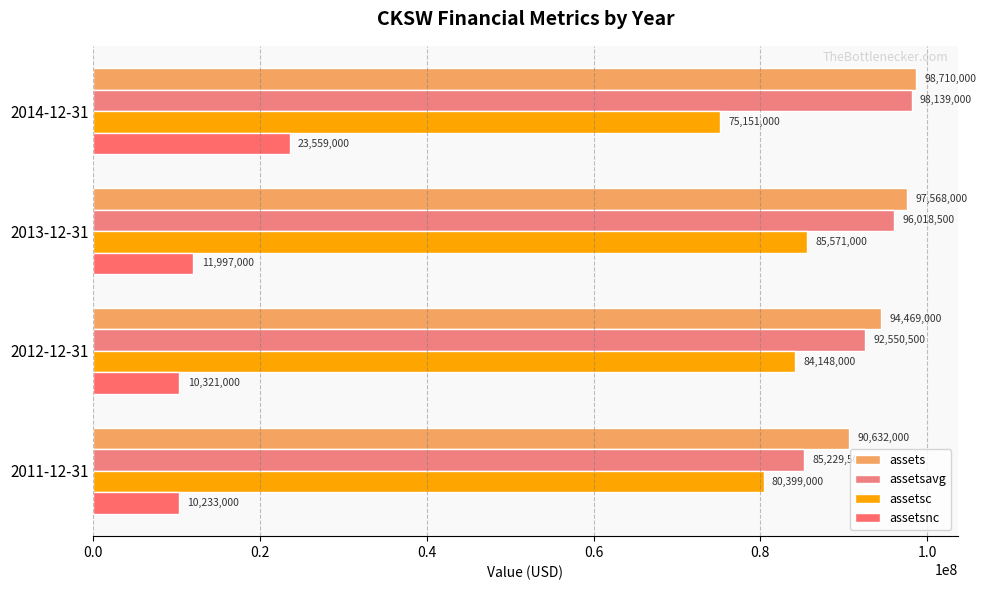

Reading right to left, what are all the values shown in this chart?

assets: 0.6=98710000	0.4=97568000	0.2=94469000	0.0=90632000
assetsavg: 0.6=98139000	0.4=96018500	0.2=92550500	0.0=85229500
assetsc: 0.6=75151000	0.4=85571000	0.2=84148000	0.0=80399000
assetsnc: 0.6=23559000	0.4=11997000	0.2=10321000	0.0=10233000